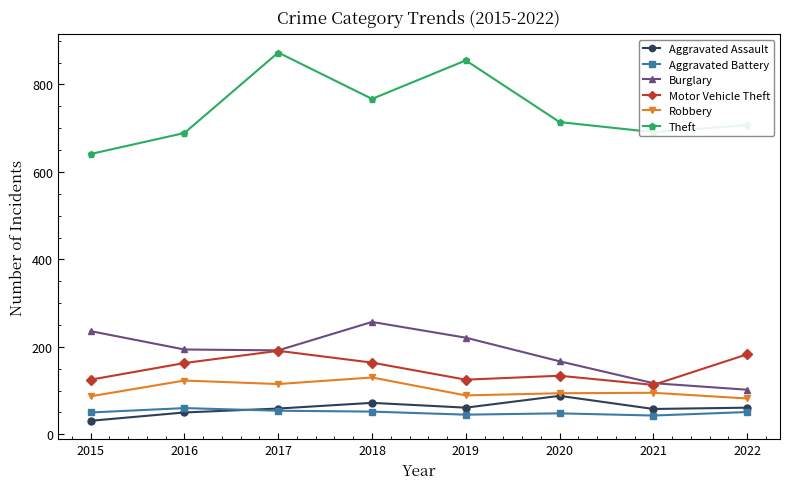

At which category does Robbery reach its first local peak?

2016